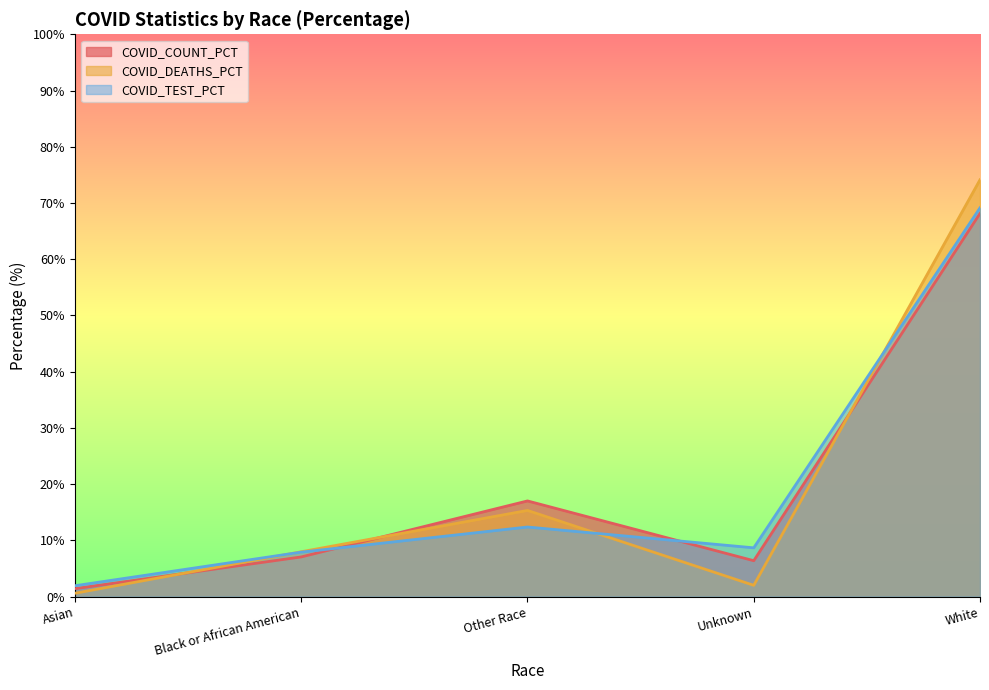

What is the label of the 2nd point from the left?

Black or African American